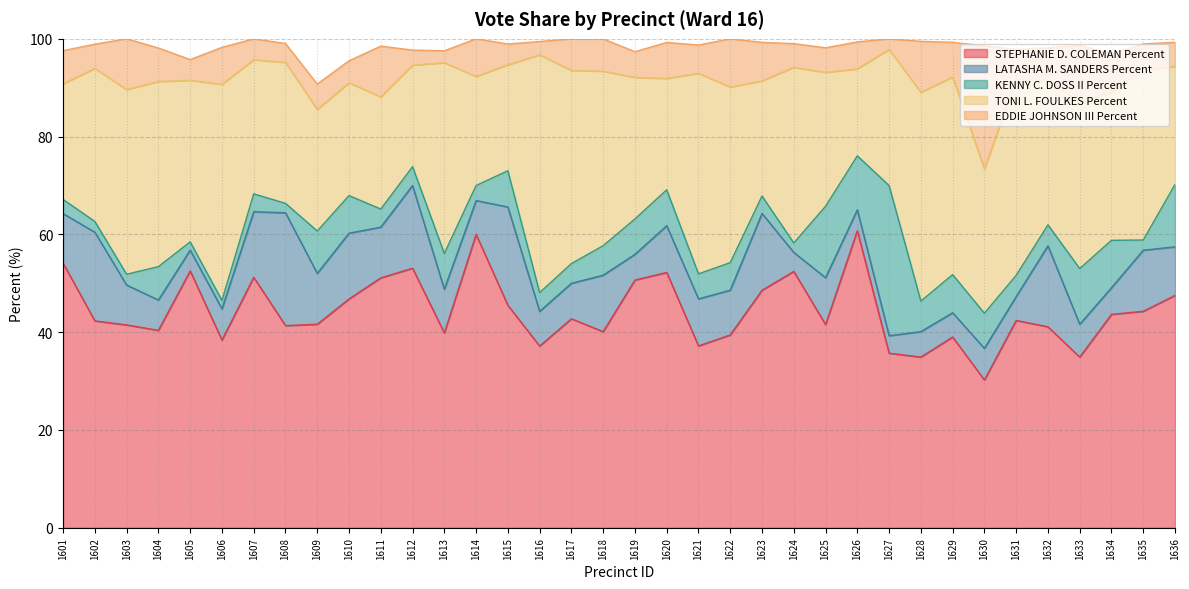

What is the difference between the second highest and second lowest values in the STEPHANIE D. COLEMAN Percent series?

25.1